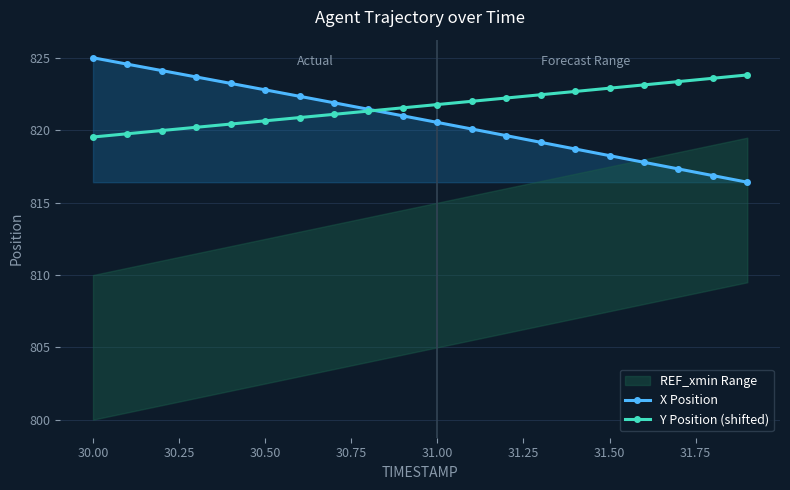

True or false: Y Position (shifted) has a value of 269.3 at 31.50.

False